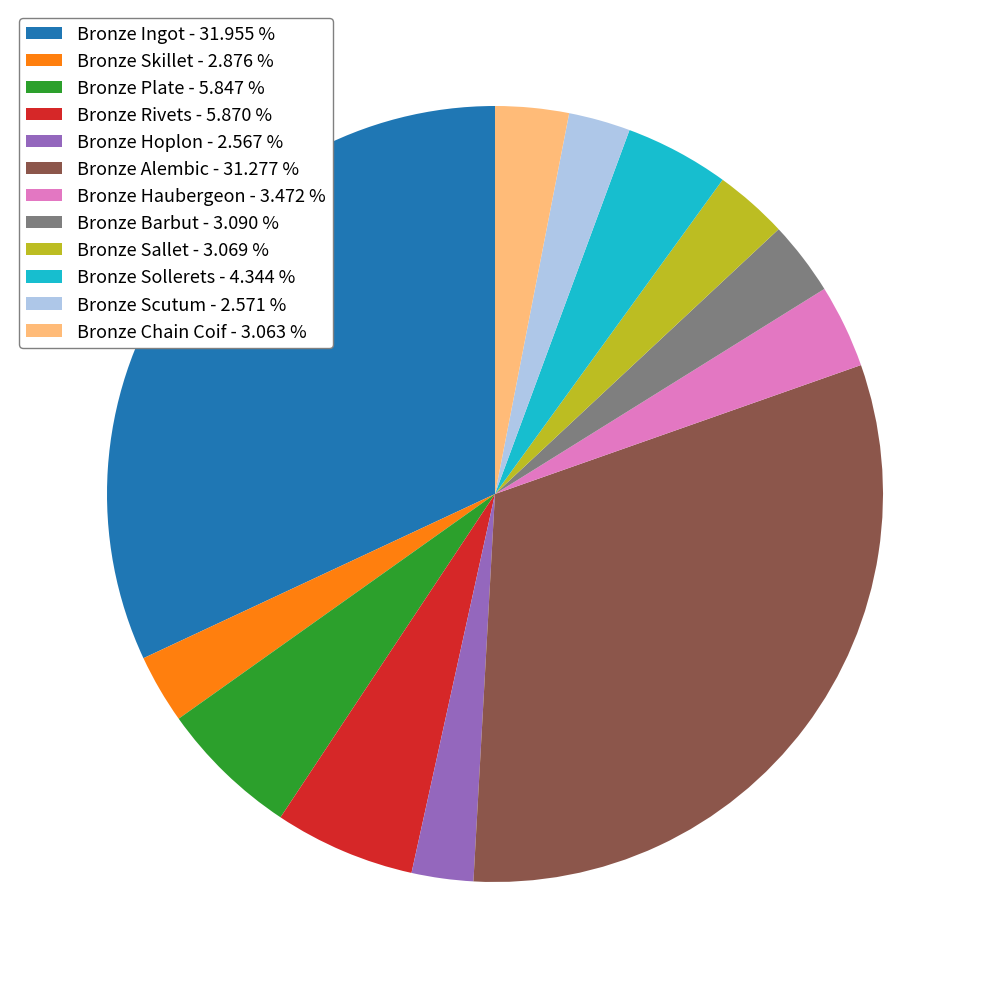

How many slices are in this pie chart?

12